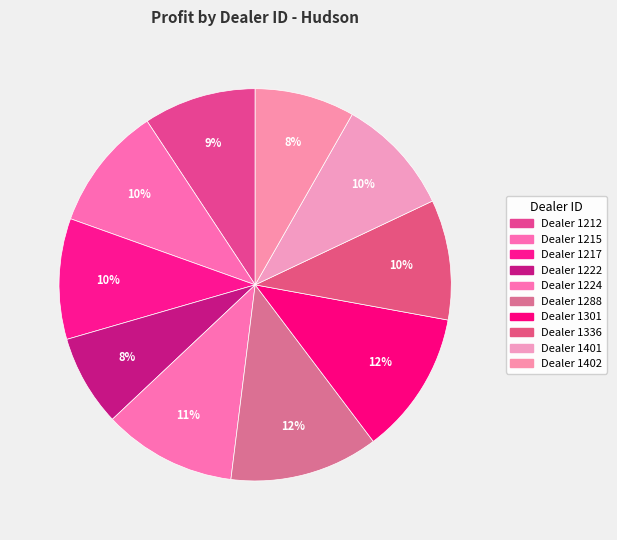

Rank the categories by value from lowest to highest.

1222, 1402, 1212, 1401, 1336, 1217, 1215, 1224, 1301, 1288